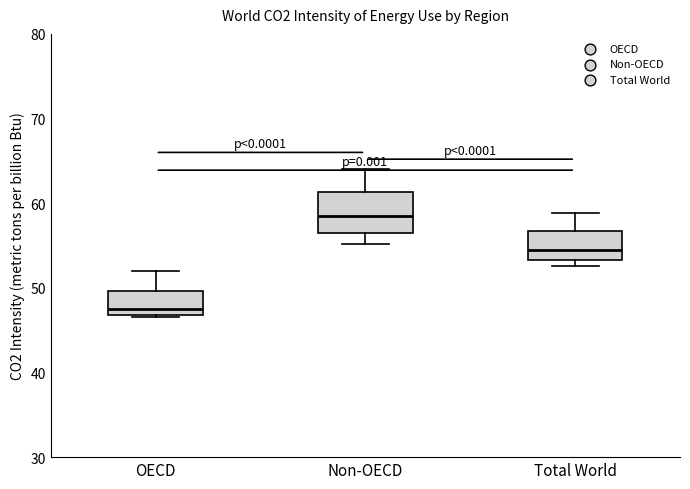

Which box's median line is the highest?

Non-OECD